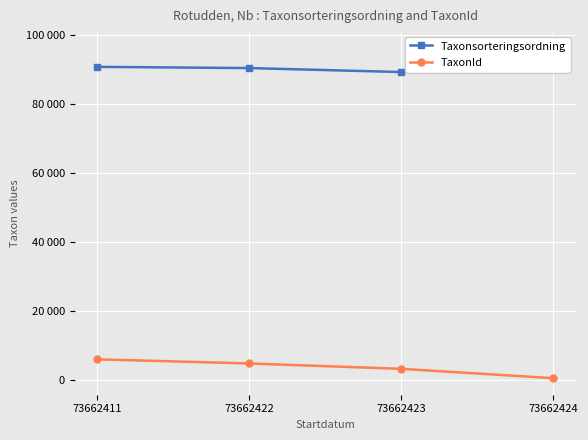

True or false: Taxonsorteringsordning and TaxonId intersect in this chart.

False